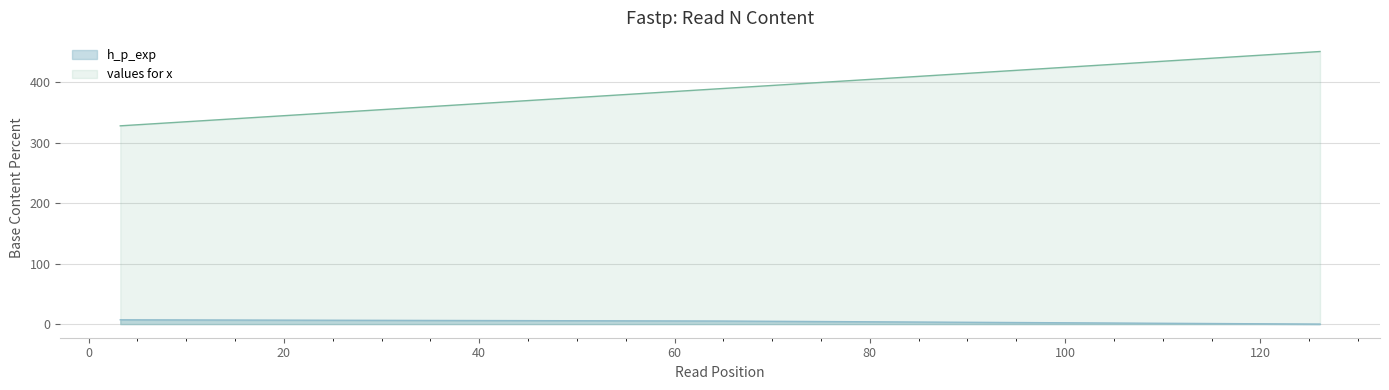

Reading left to right, list all the values displayed in this chart.

h_p_exp: 3.246896284352033=7.1	64.907086780682=5.1	126.09588256544401=0.0
values for x: 3.246896284352033=327.7	64.907086780682=389.4	126.09588256544401=450.6